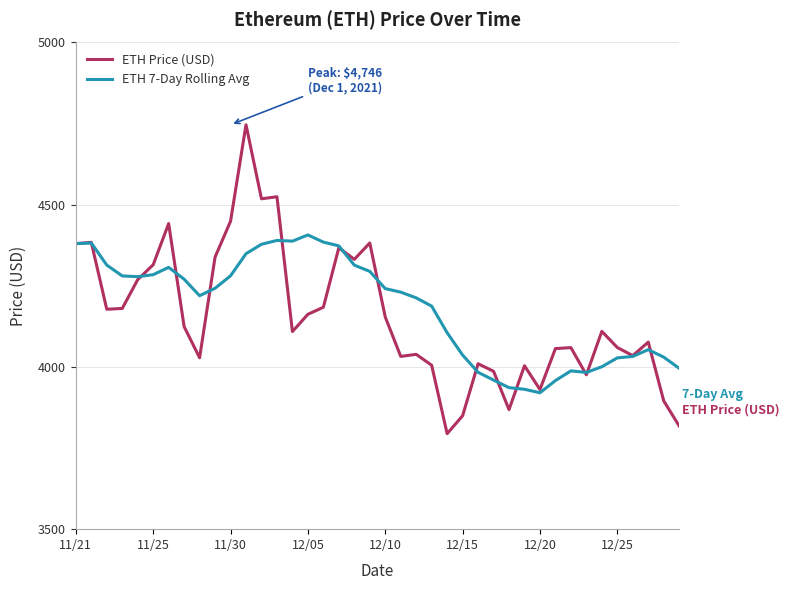

What is the minimum value shown in the chart?

3794.3